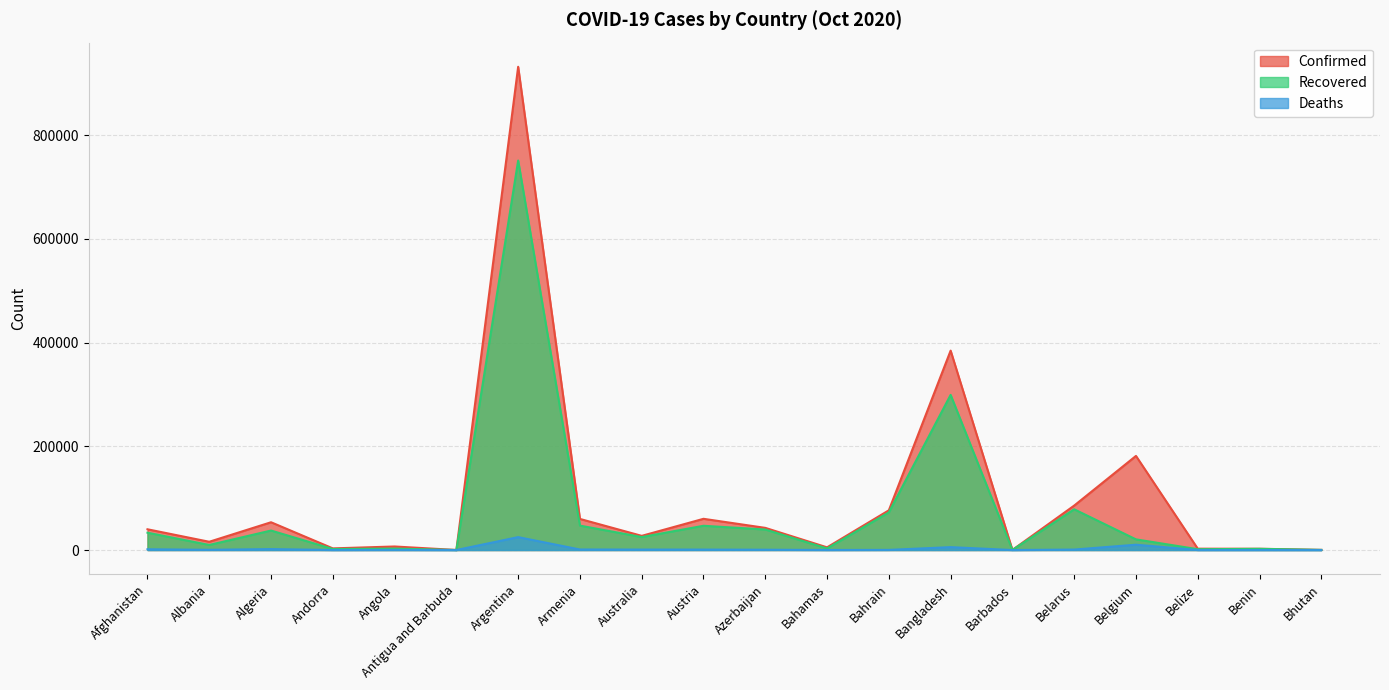

Which series has the largest range (max minus min)?

Confirmed